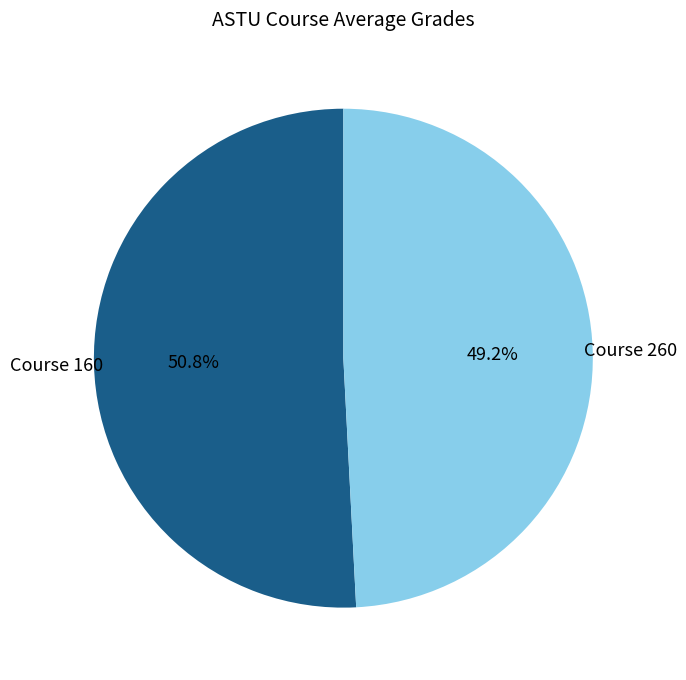

Count the number of slices in the pie.

2